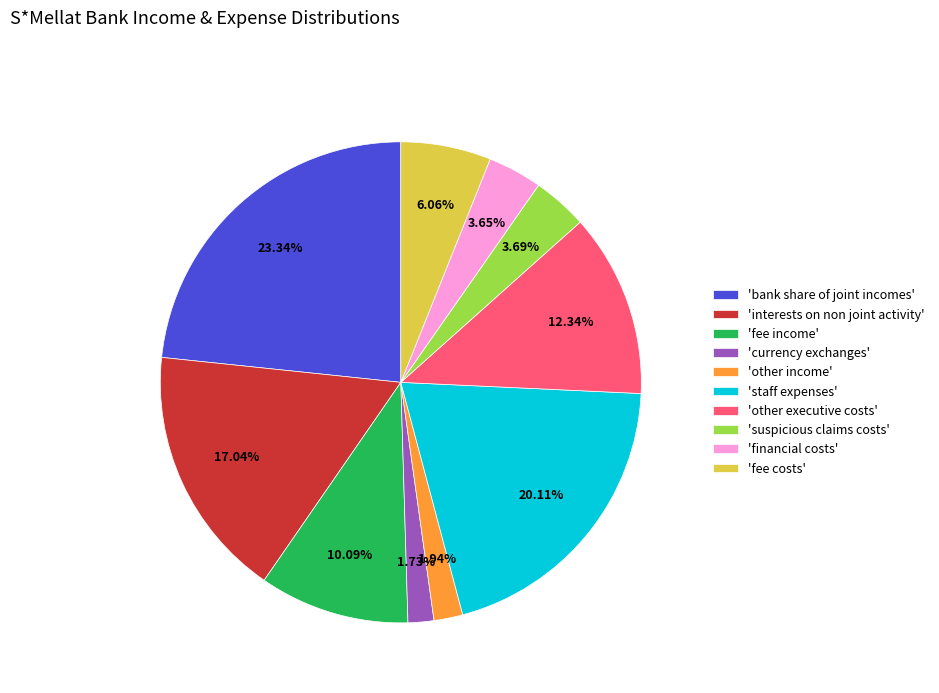

Does 'interests on non joint activity' represent more than half of the total?

No